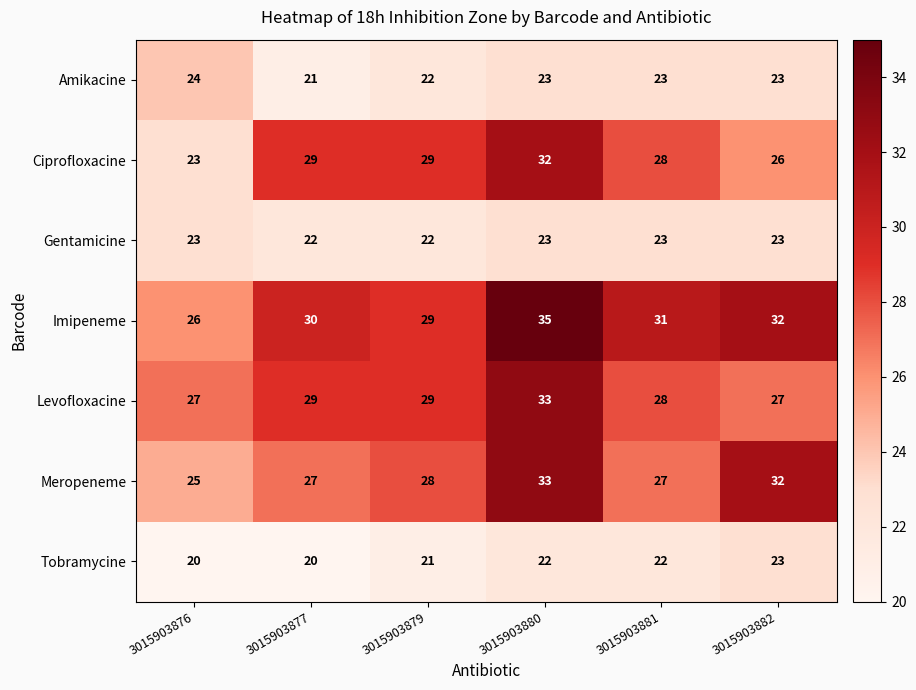

What is the minimum value shown in the chart?

20